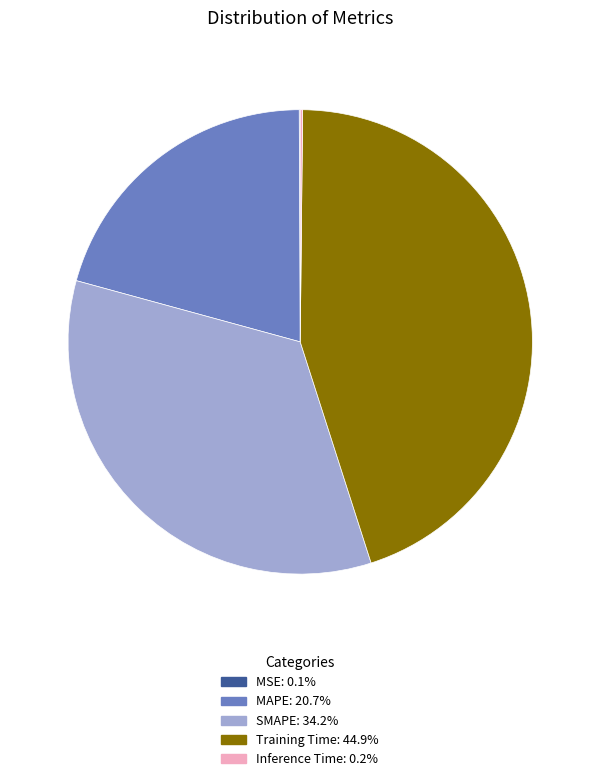

Is there a majority slice in this chart?

No